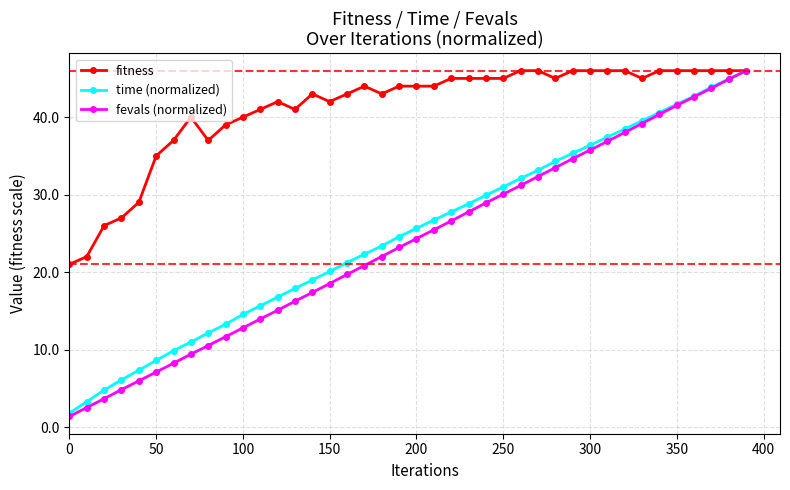

What is the value of the time (normalized) point at the 14th from the left?

17.9